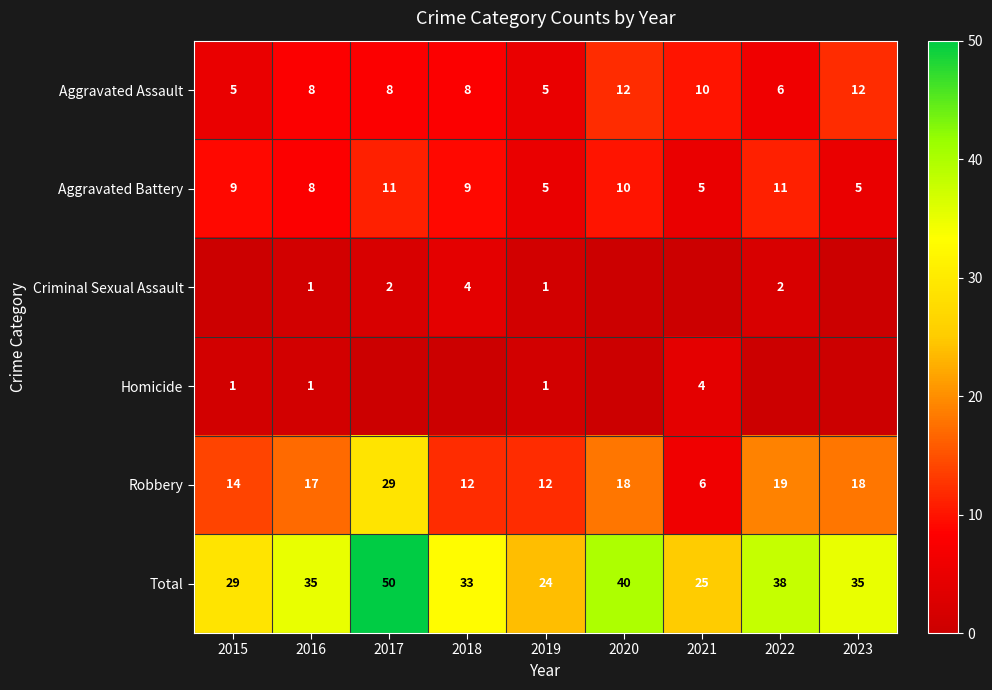

At which category is the sum across all series the highest?

2017